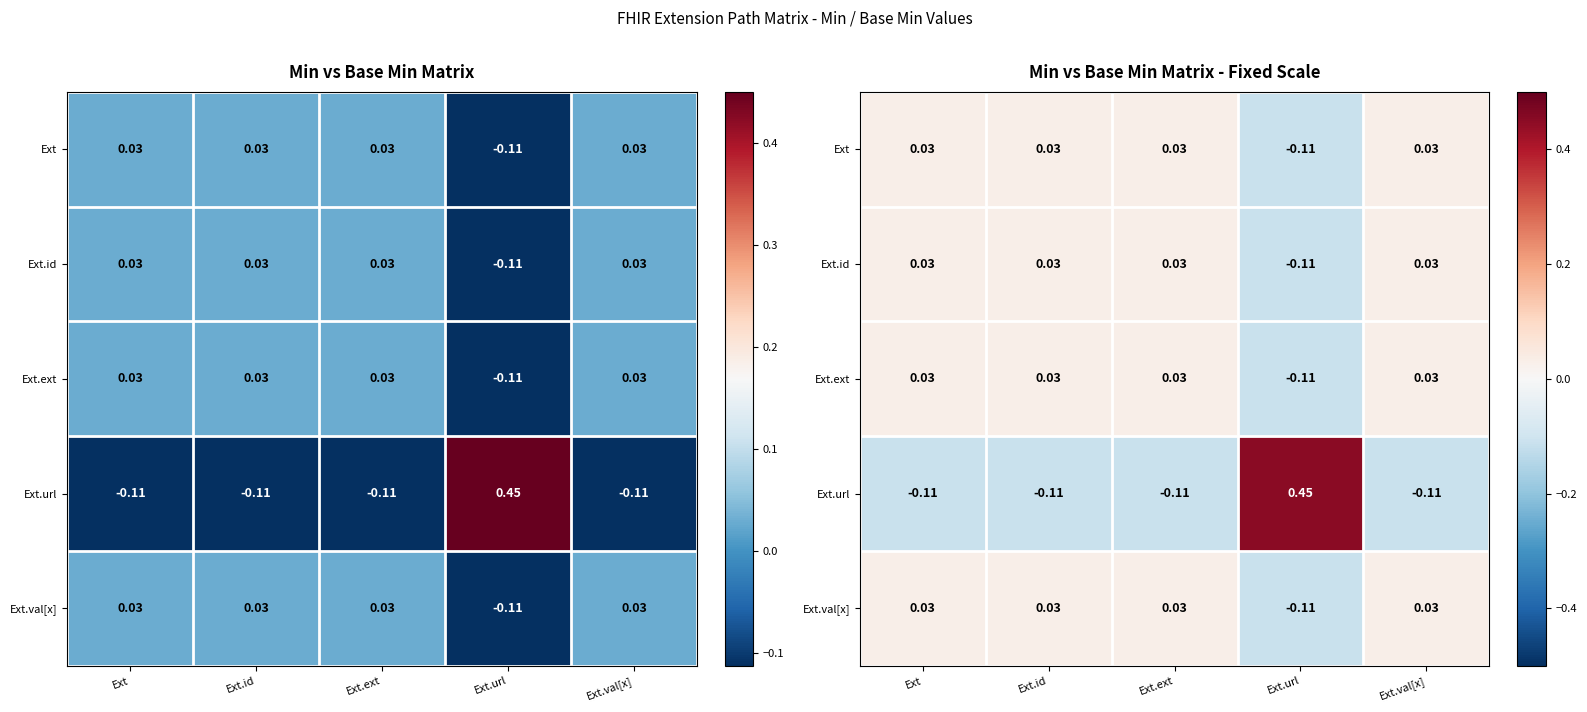

How many values in the Ext series exceed 0?

4